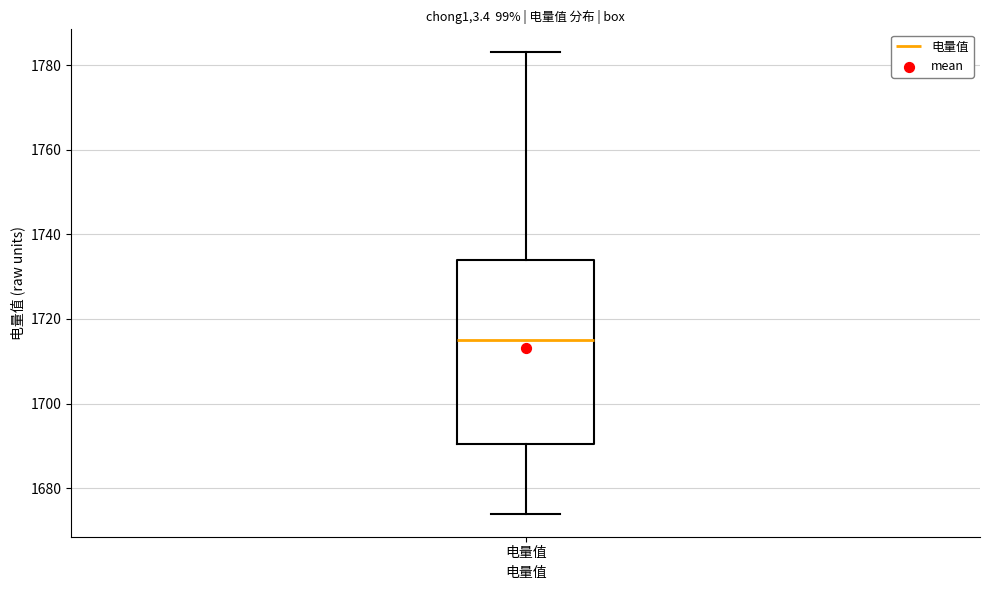

Transcribe this box plot: give where the median line is, the range the box spans, and where the two whiskers end, as read against the y-axis. The values are not printed on the chart, so give them approximately, as read against the axis.

median 1716, box 1690 to 1734, whiskers 1674 to 1784